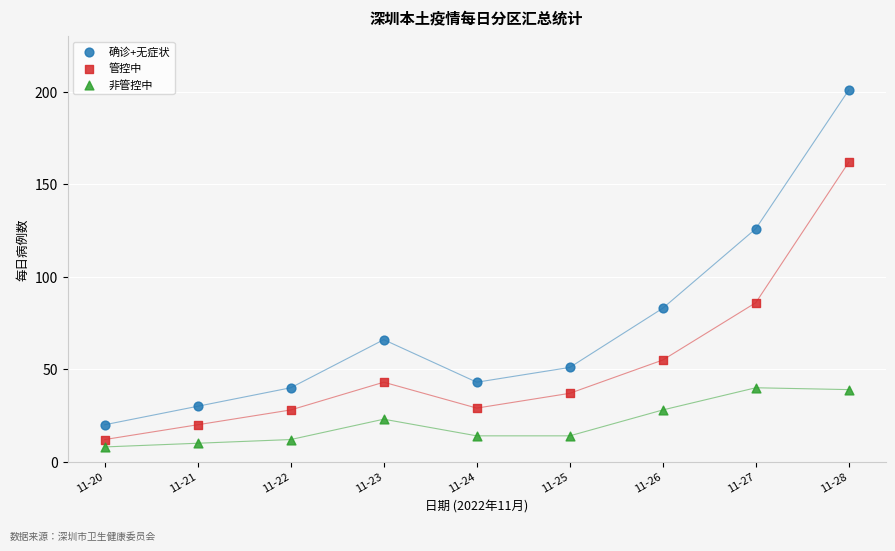

Across all data points, what is the range of Y values (max minus min)?

193